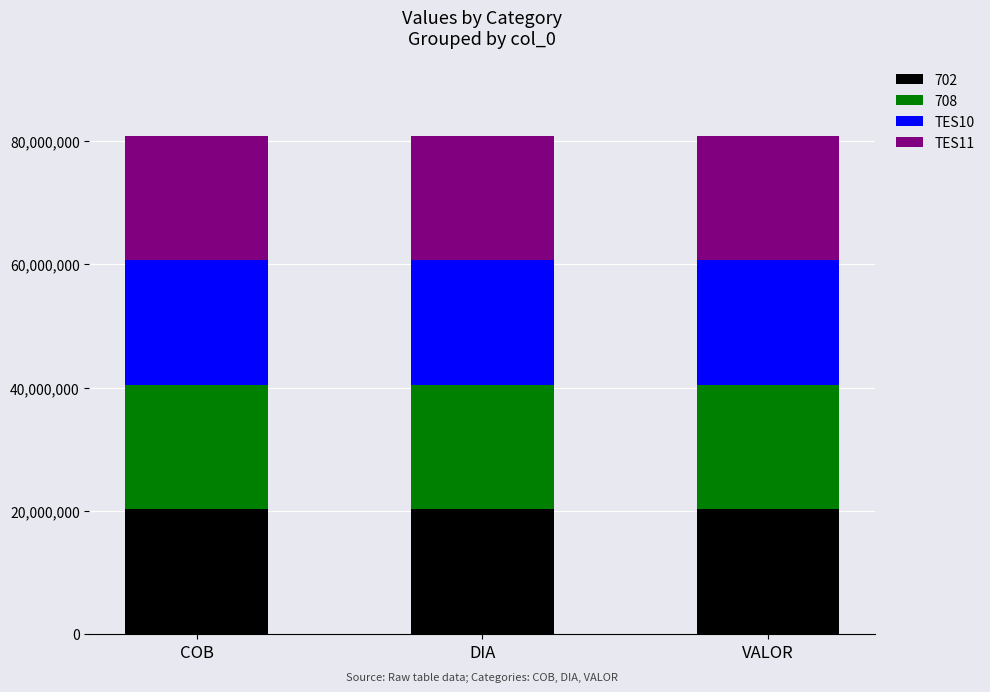

True or false: 702 has a value of 20230901 at VALOR.

True